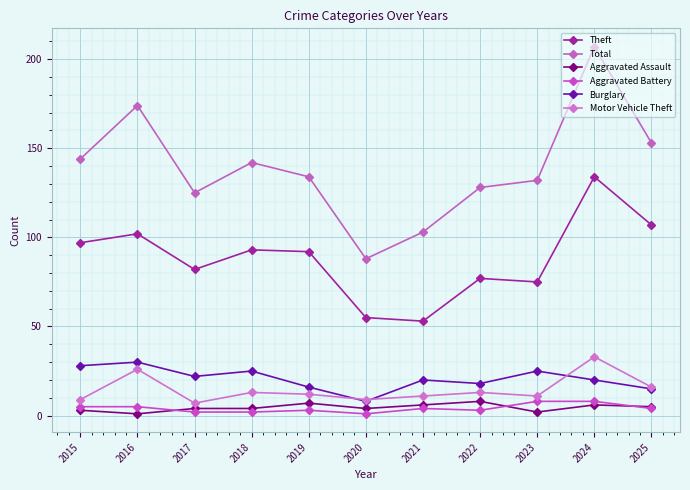

What is the difference between the highest and lowest values at 2022?

125